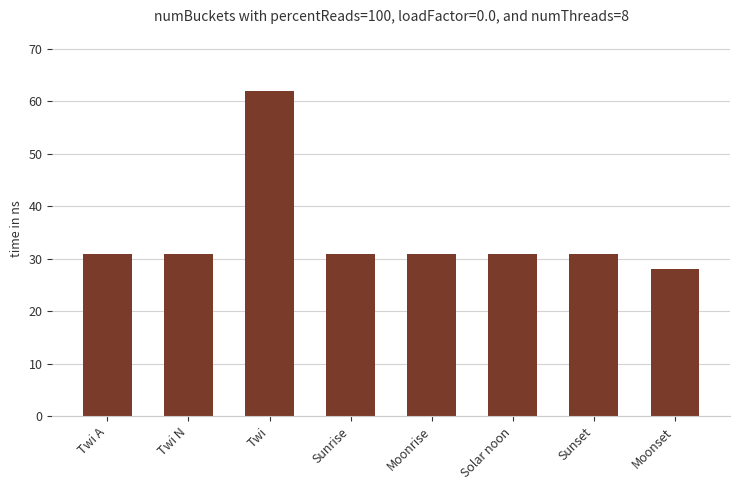

Approximately how many times larger is the value at Sunrise compared to Moonset?

1.1